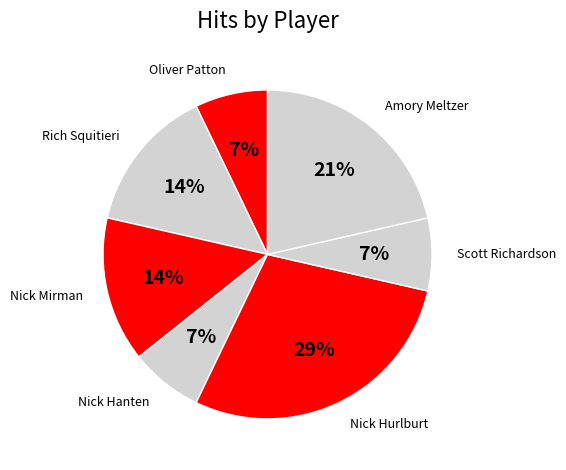

Does Rich Squitieri account for over 50% of the chart?

No